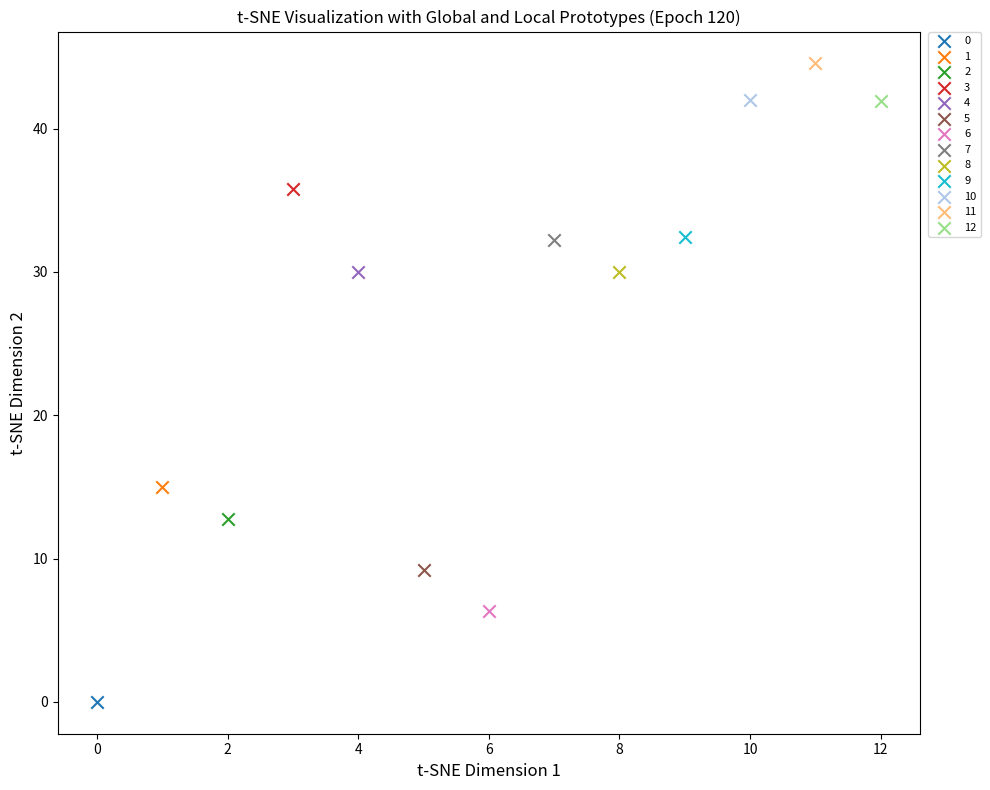

What are all the series names shown in the legend?

0, 1, 2, 3, 4, 5, 6, 7, 8, 9, 10, 11, 12